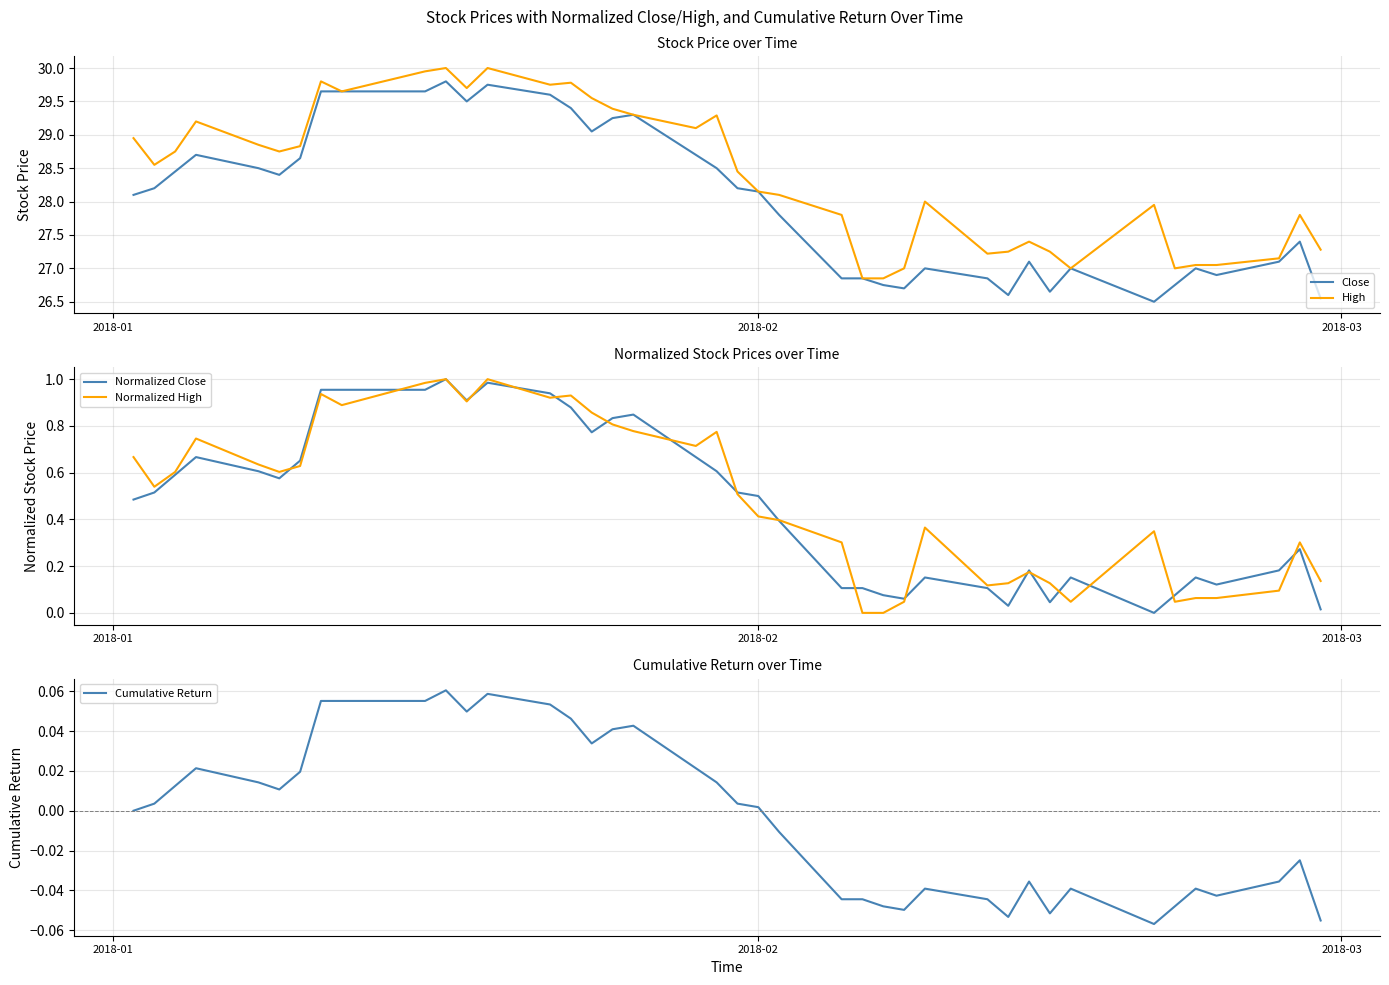

What is the highest value of the High series?

30.0